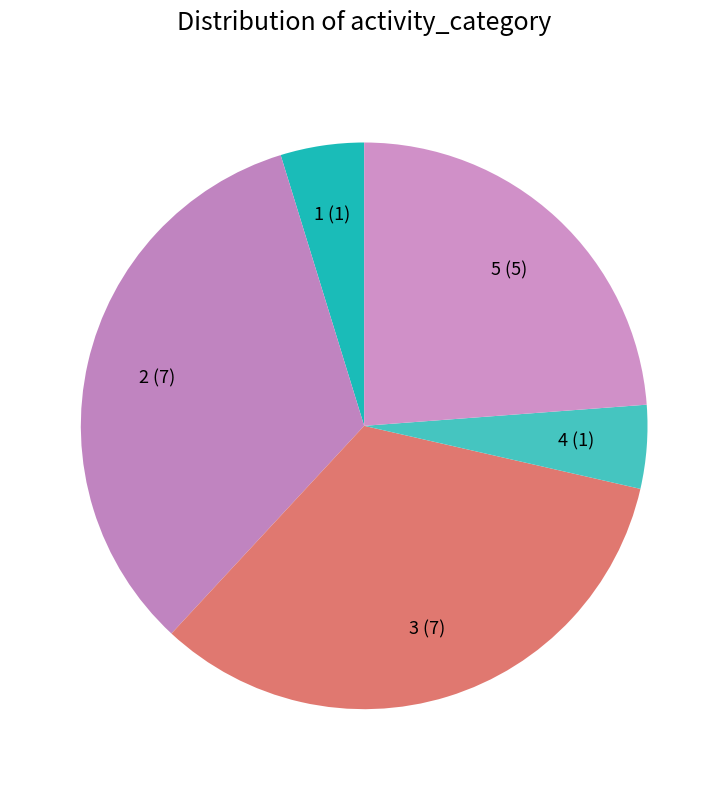

Is the sum of 2 (7) and 4 (1) greater than half?

No